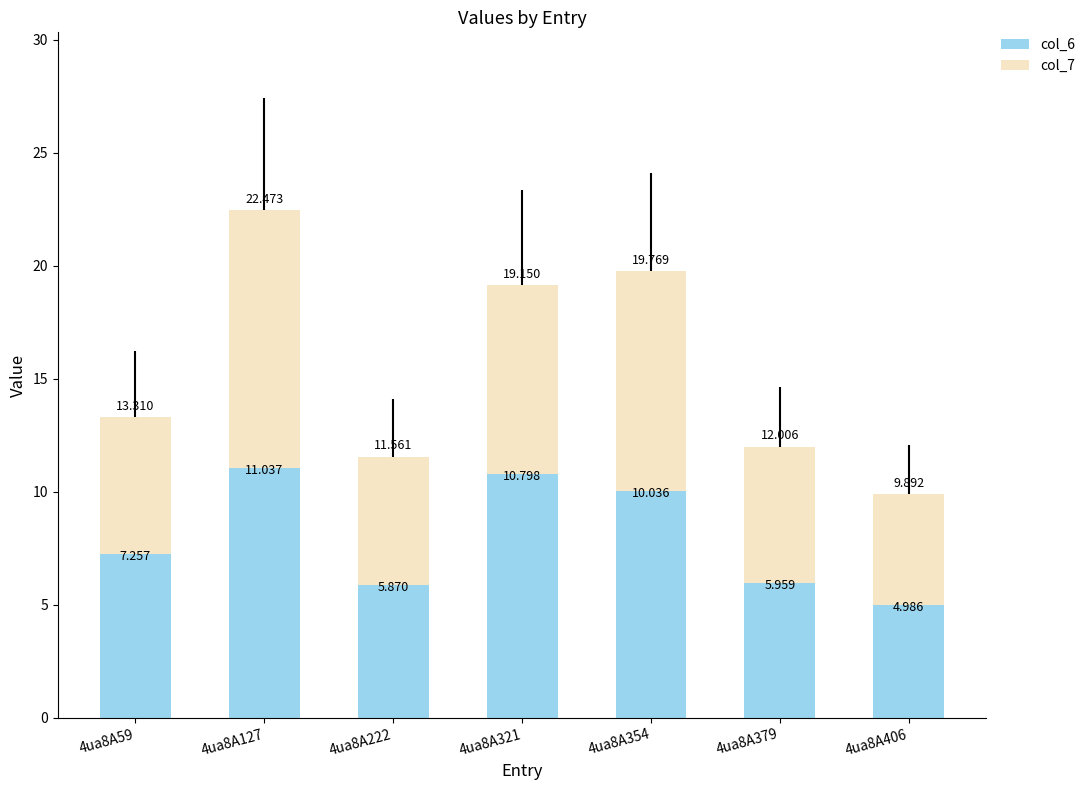

What is the sum of all col_6 values?

55.9